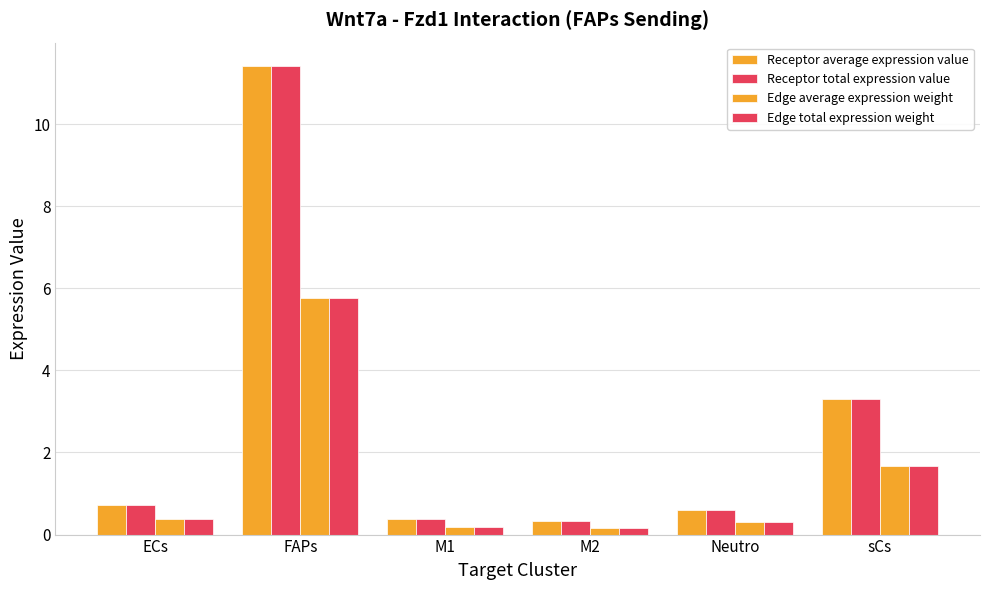

The Receptor total expression value series shows 5.0 at sCs. True or false?

False